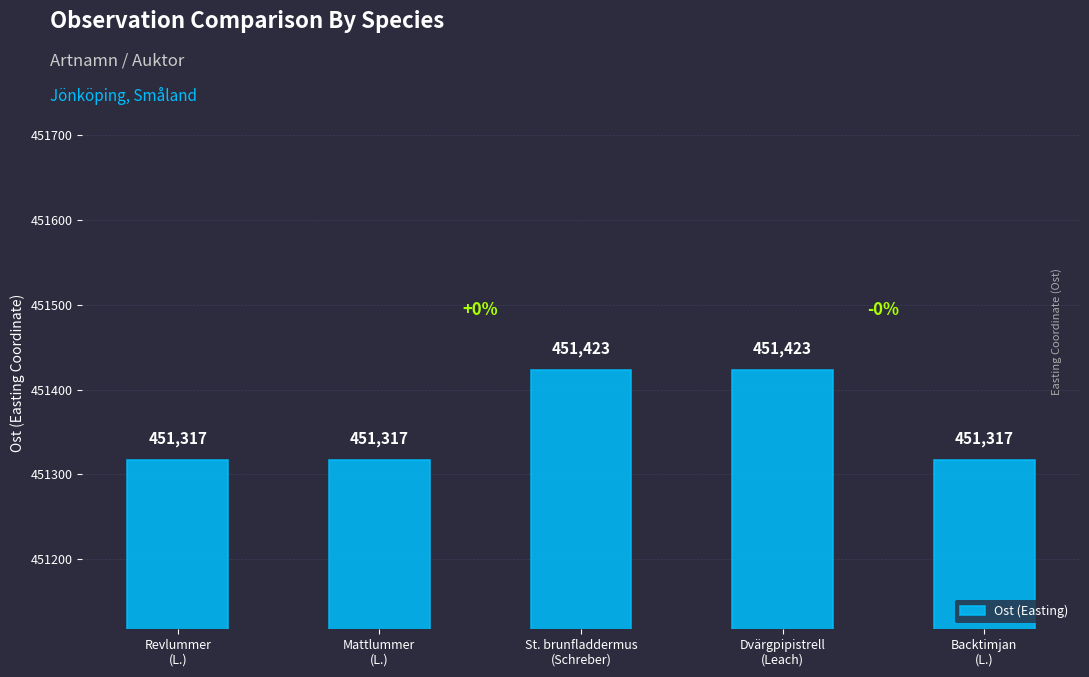

How many values are between 451317 and 451423?

5